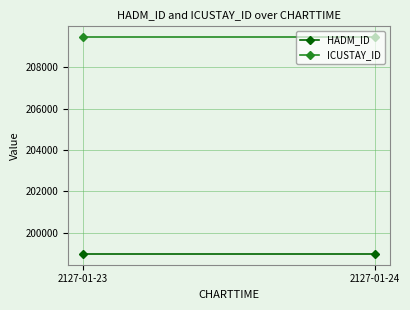

Rank the series by their maximum value, from lowest to highest.

HADM_ID, ICUSTAY_ID